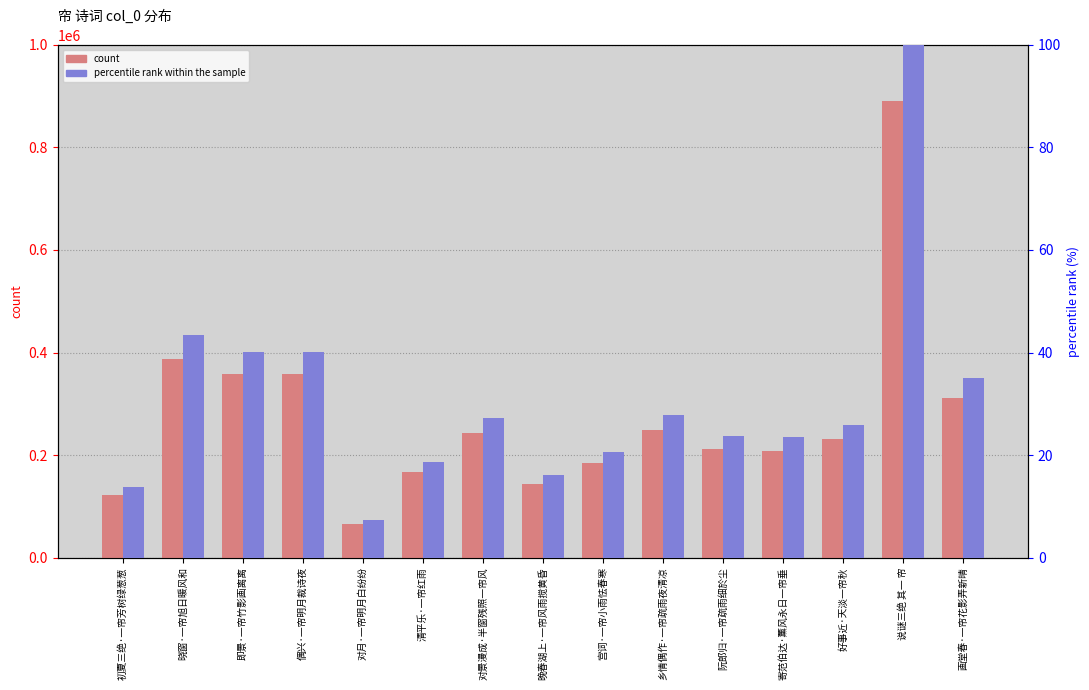

What are all the series names shown in the legend?

count, percentile rank within the sample